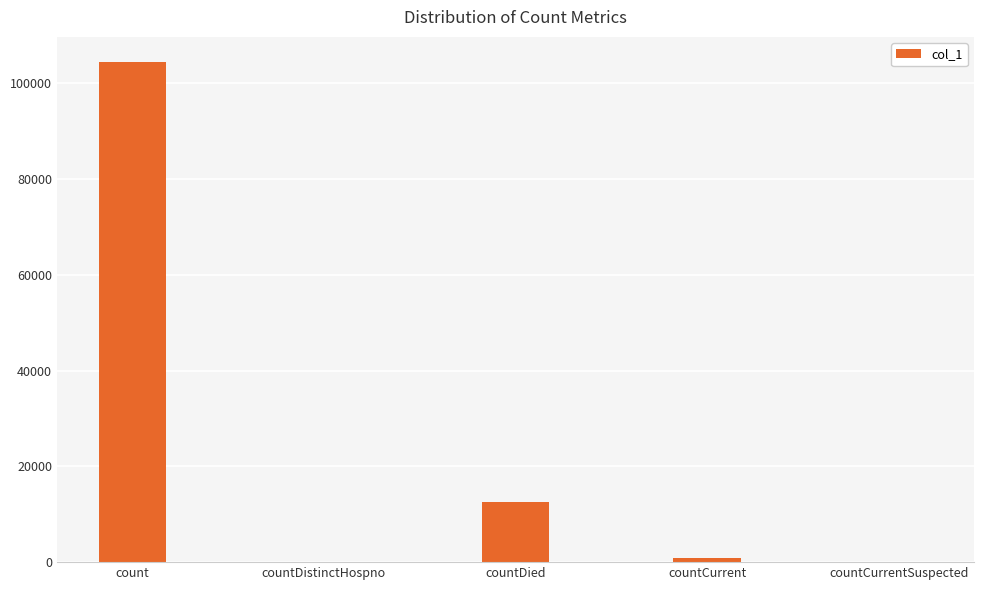

Are the bars horizontal?

No